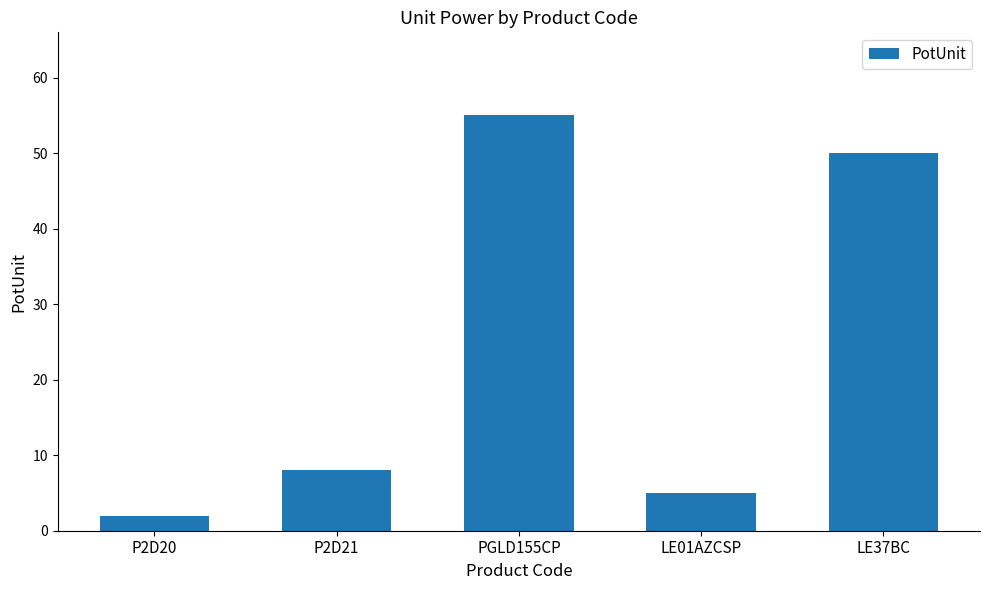

Which category has the lowest value across all series?

P2D20